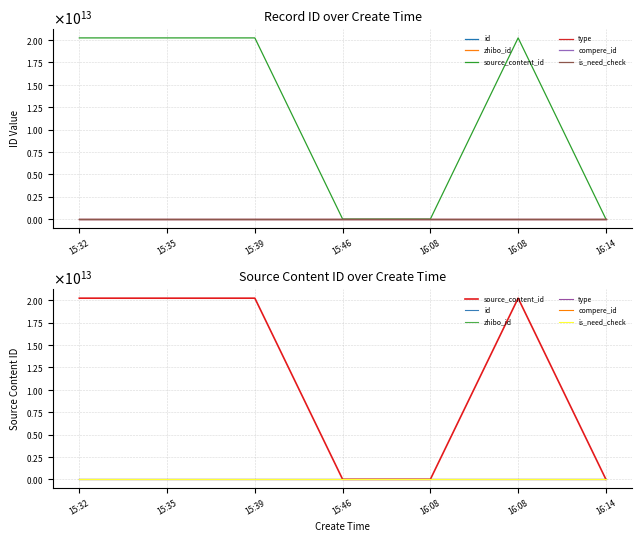

Does the chart display data point markers on the line(s)?

No